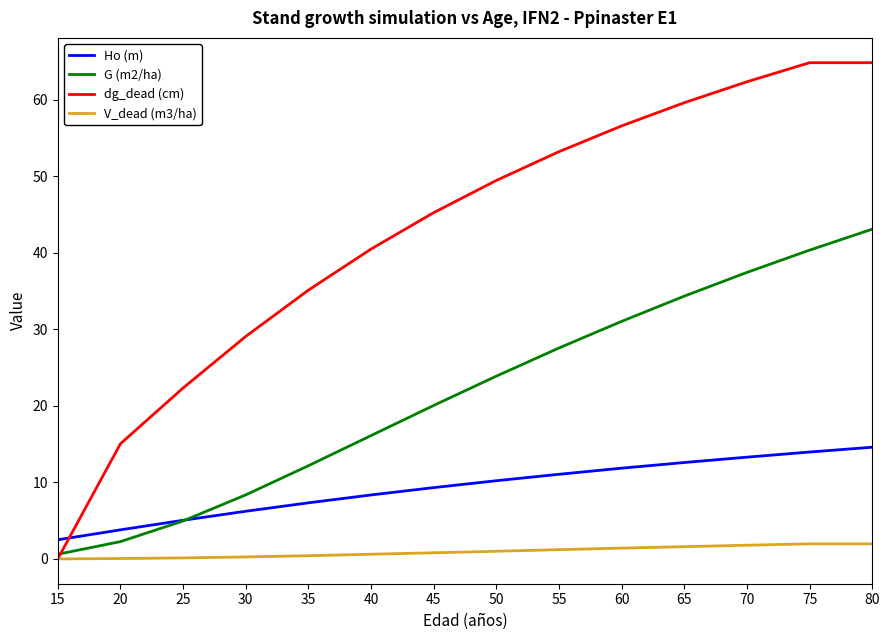

Which series ends up on top after the final intersection of dg_dead (cm) and Ho (m)?

dg_dead (cm)